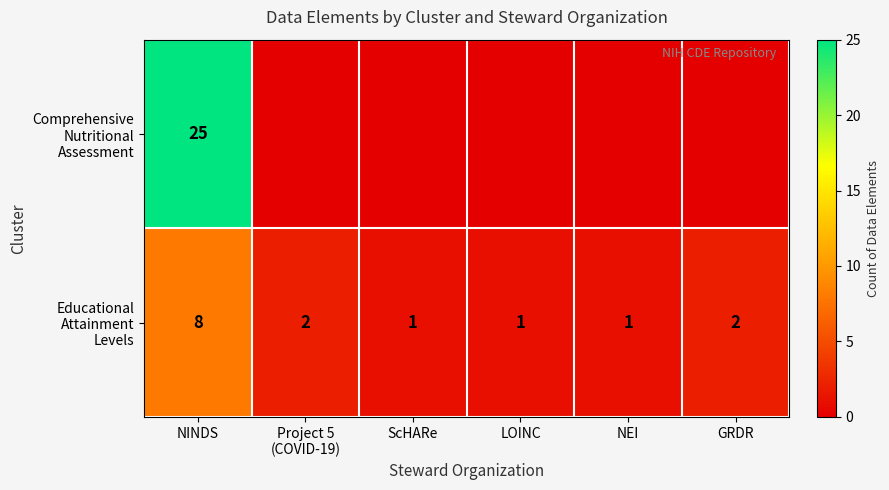

What is the total value across all series at NINDS?

33